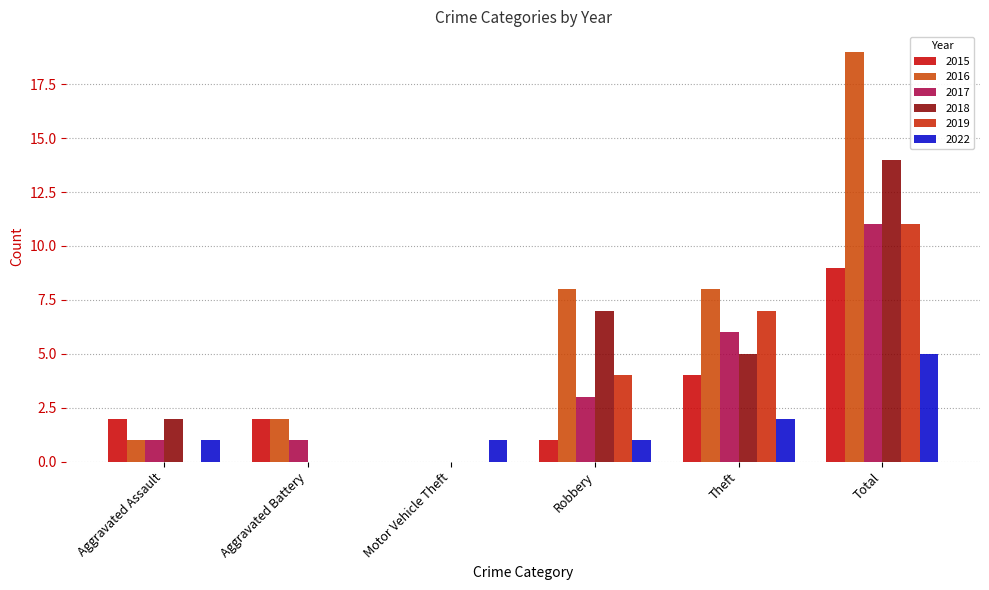

Where is 2018 nearest to the value 7?

Robbery